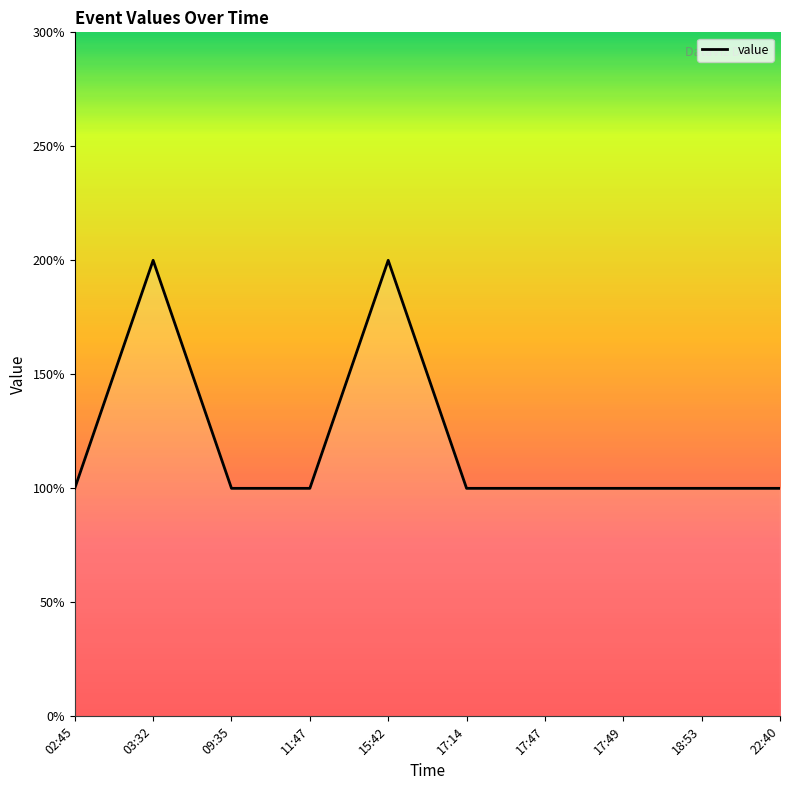

True or false: the data has more than 2 interior local peaks.

False